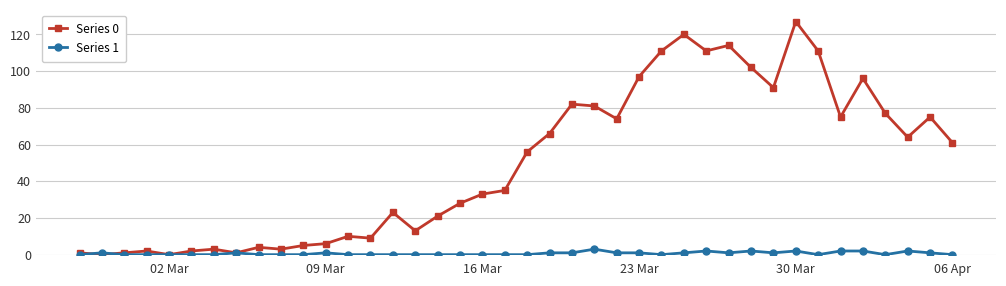

Rank the series by their maximum value, from highest to lowest.

Series 0, Series 1